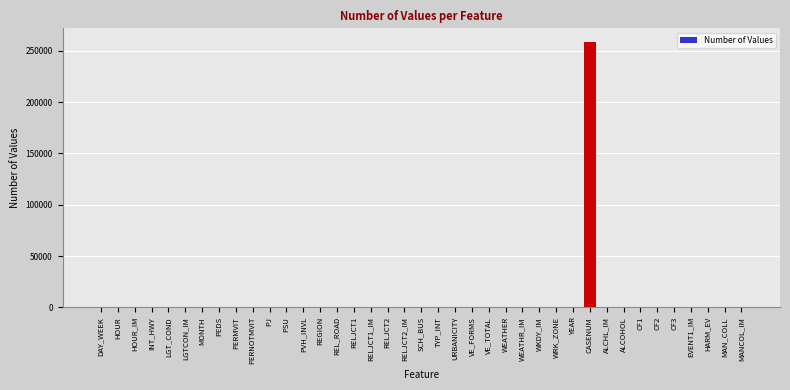

What is the sum of all values?

260024